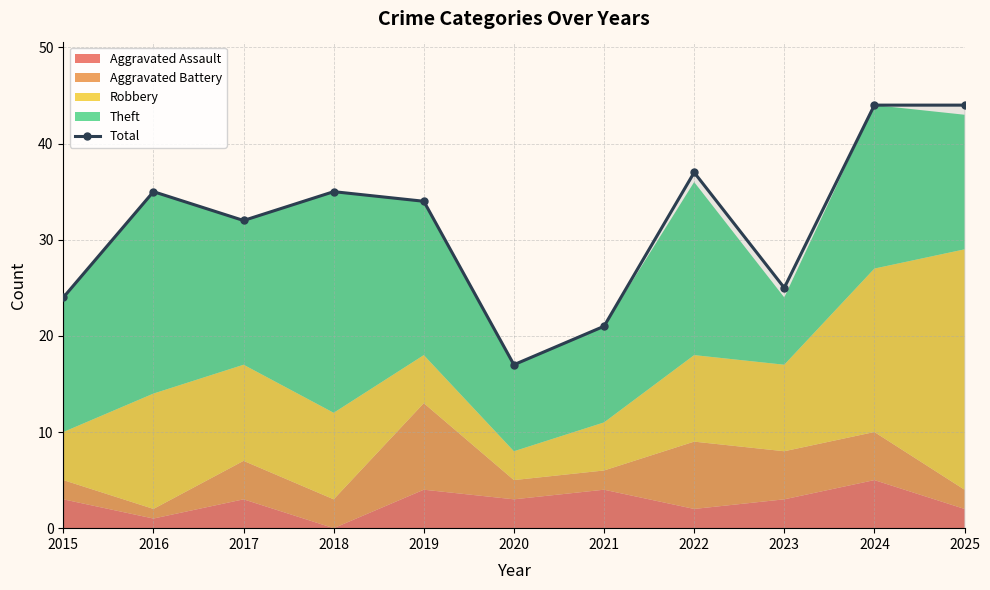

List the labels in order of value, smallest first.

2020, 2021, 2015, 2023, 2017, 2019, 2016, 2018, 2022, 2024, 2025